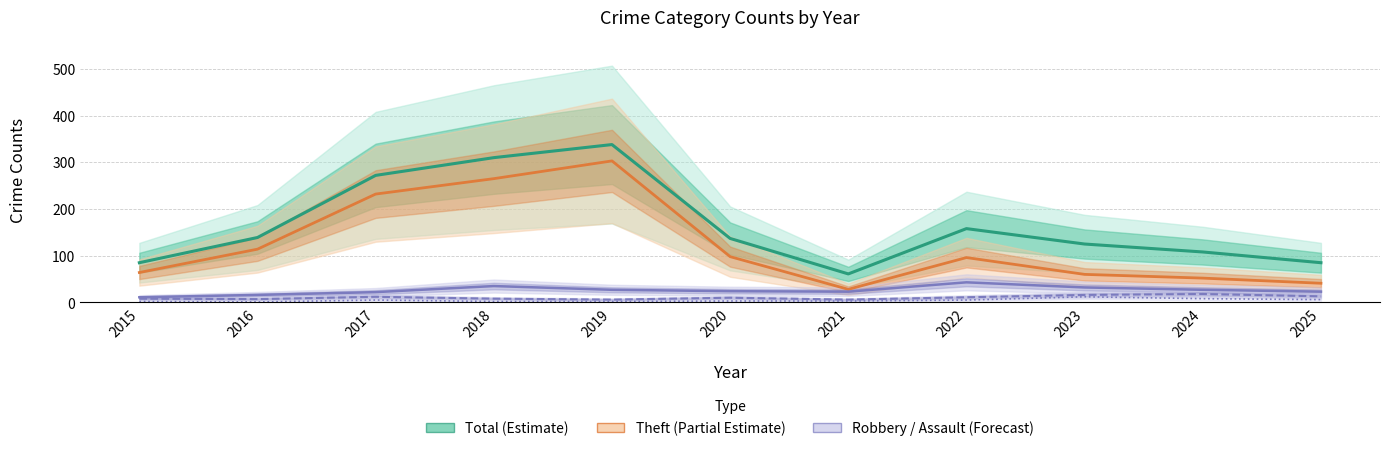

At which category does Theft (Partial Estimate) reach its first local peak?

2019